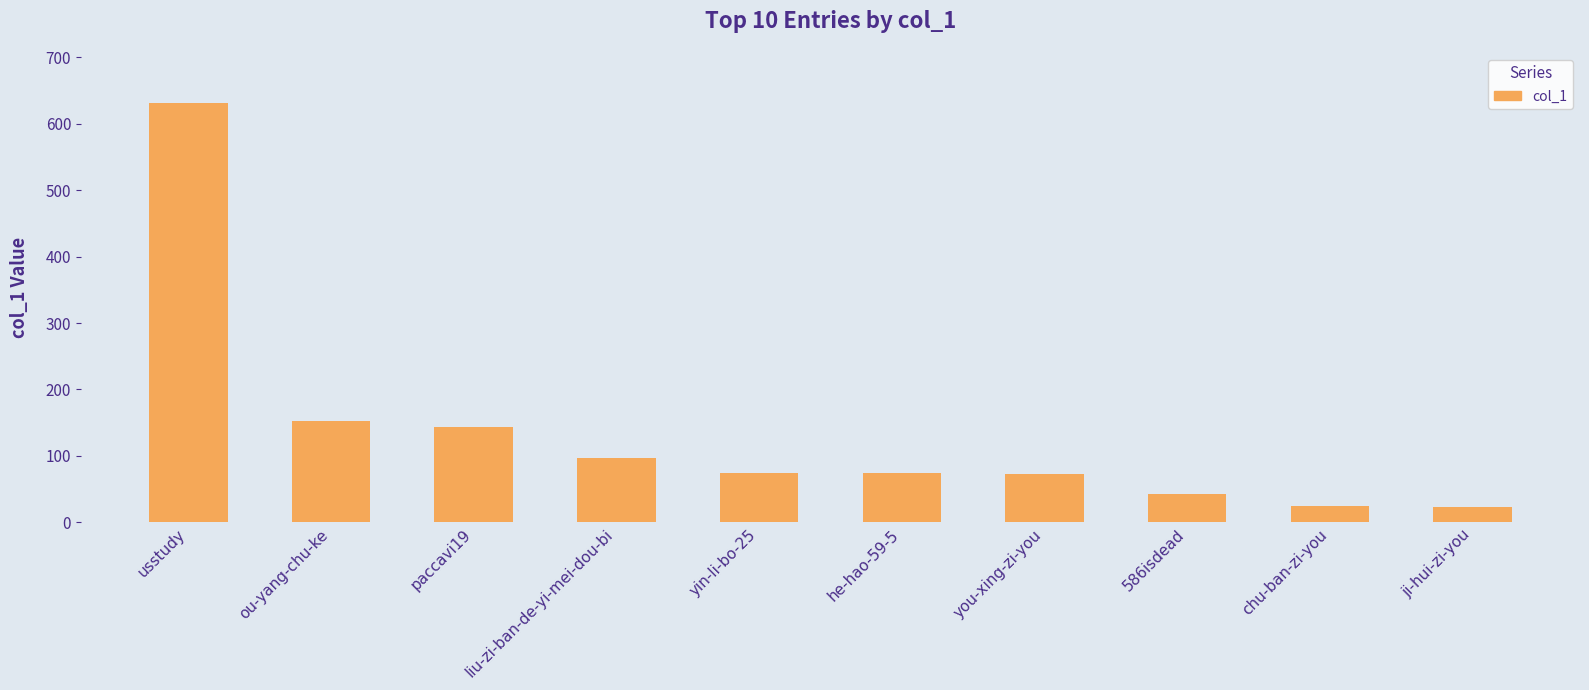

How many categories are shown in the chart?

10